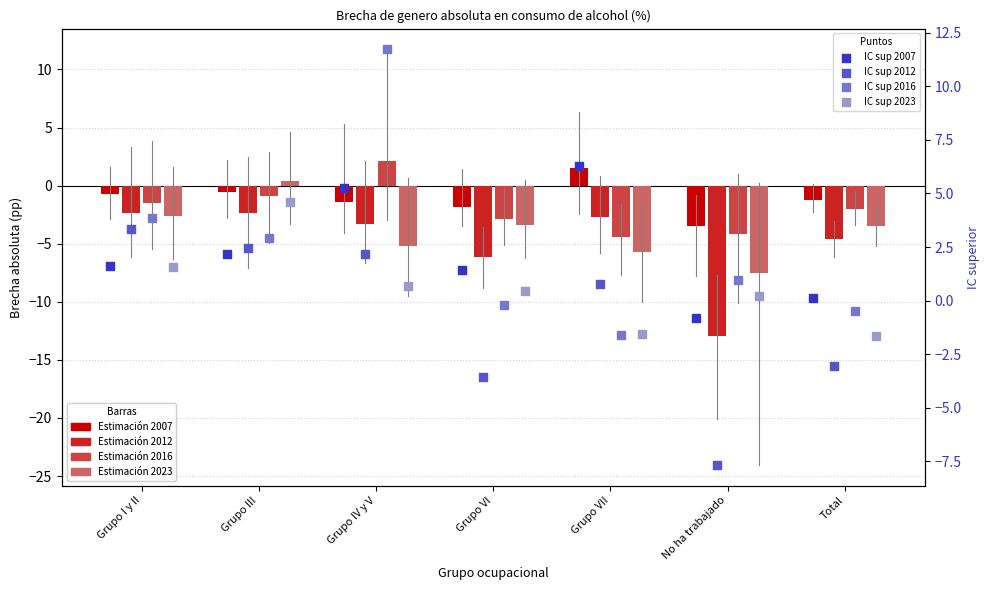

Which series contains the lowest Y value?

Estimacion 2012